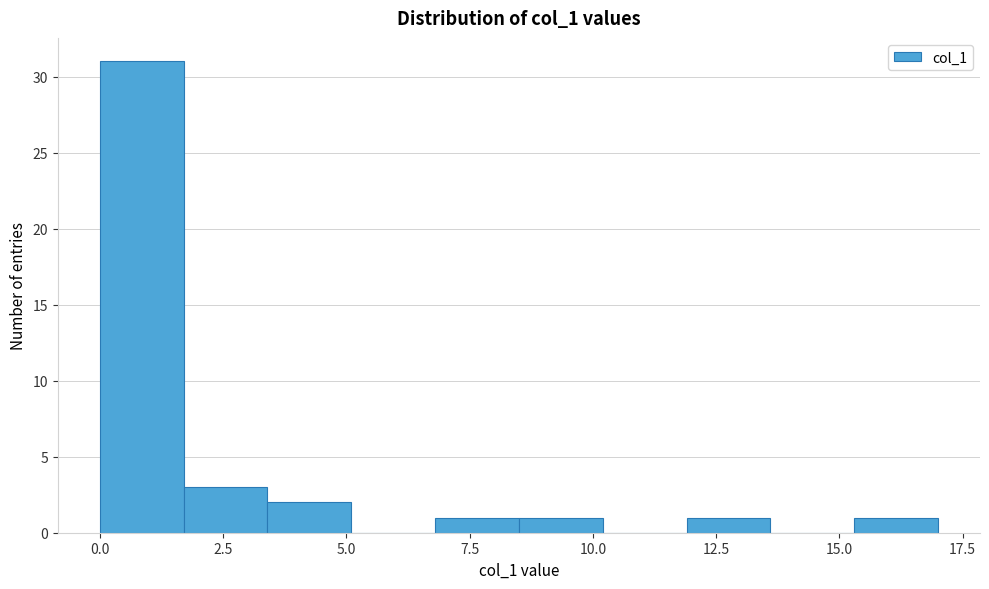

Around what value on the x-axis is the tallest bar? Give the approximate position of its centre, as read against the axis.

1.0